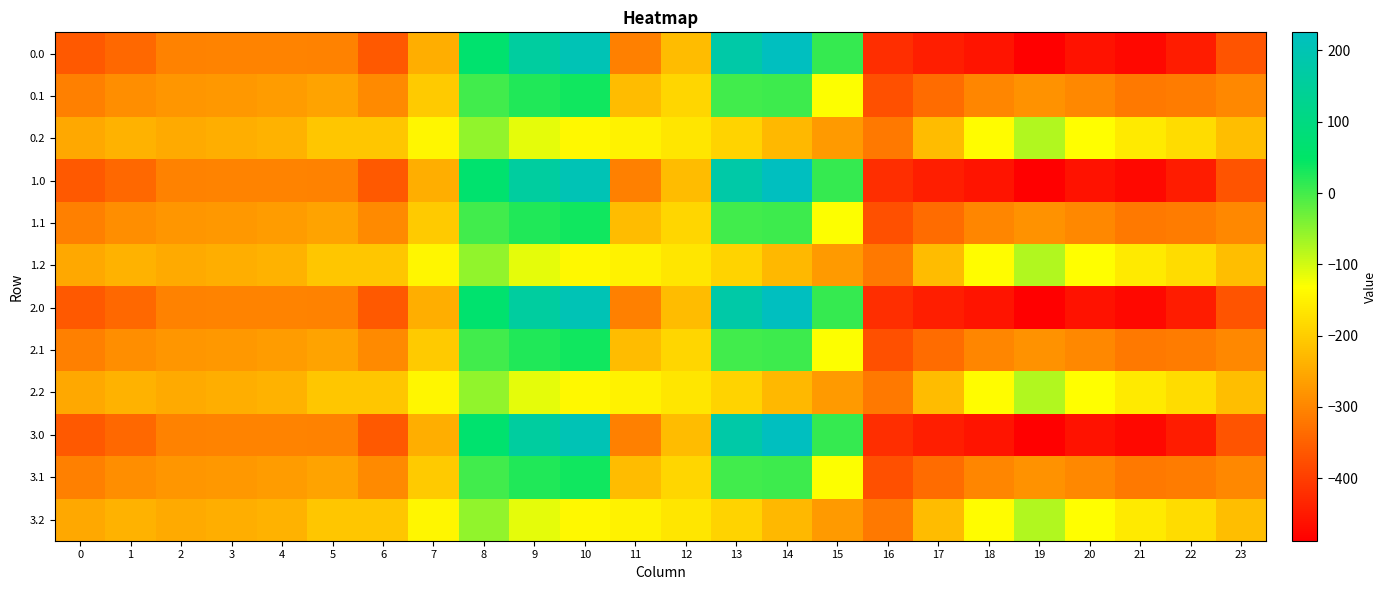

Which has a higher value, 14 or 17?

14